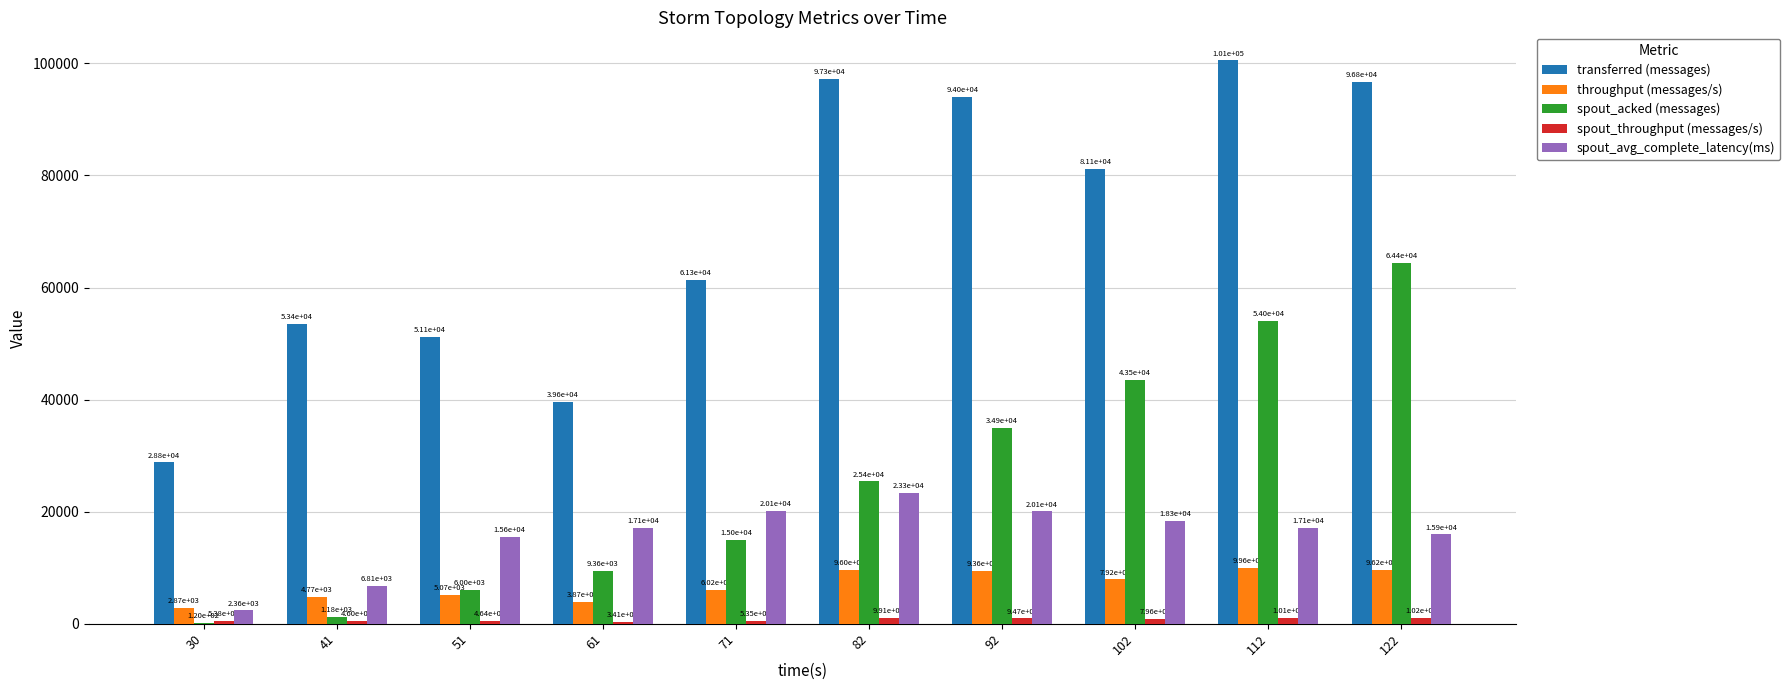

Are the bars horizontal?

No